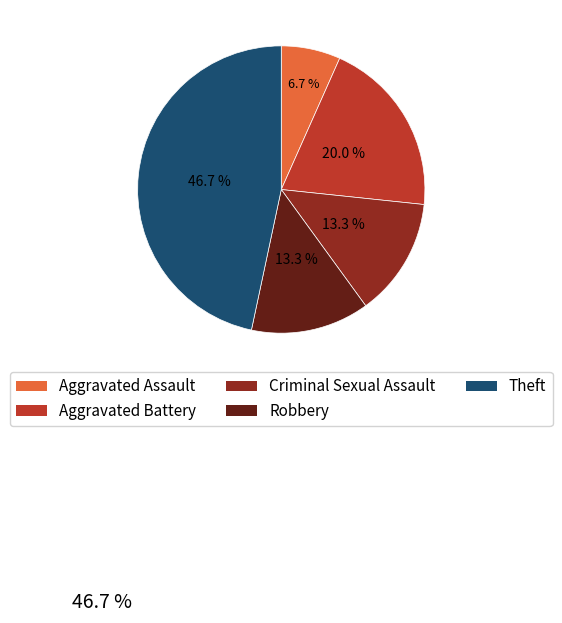

How many slices are in this pie chart?

5